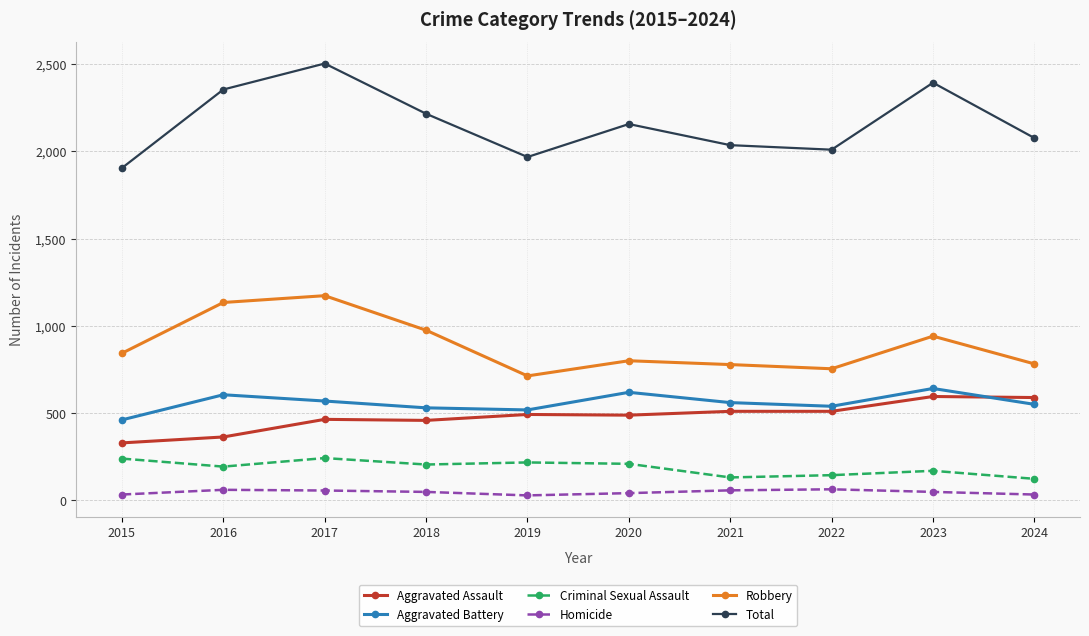

At which category does Robbery reach its first local peak?

2017